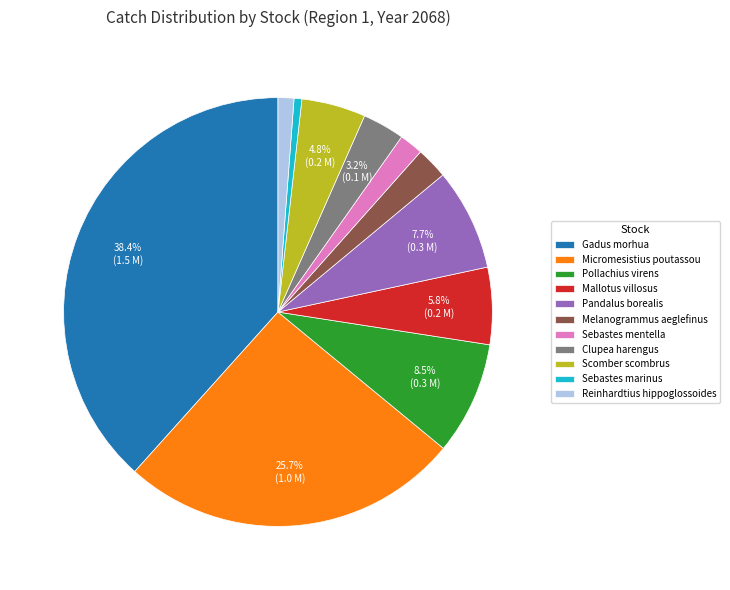

What percentage is NOT represented by Scomber scombrus?

95.2%